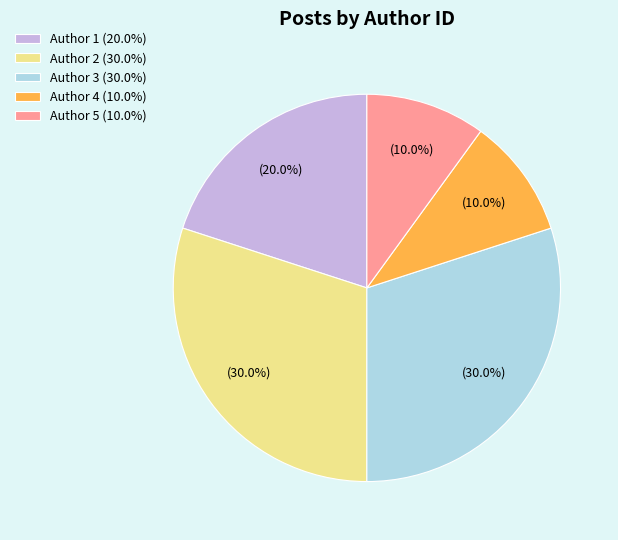

Does any single category account for the majority?

No